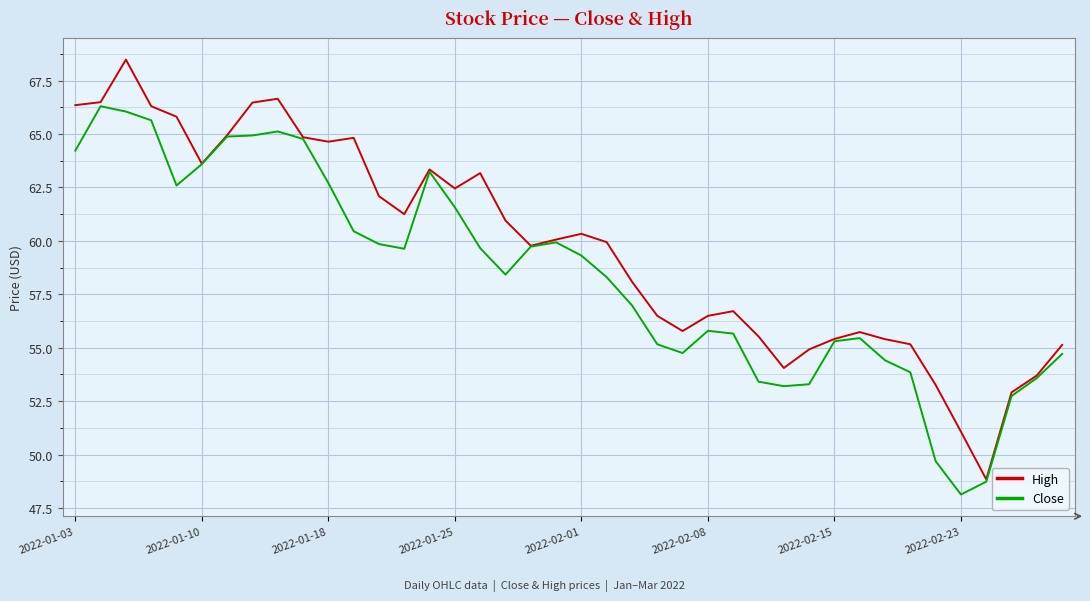

List the series in order of their overall mean, highest first.

High, Close